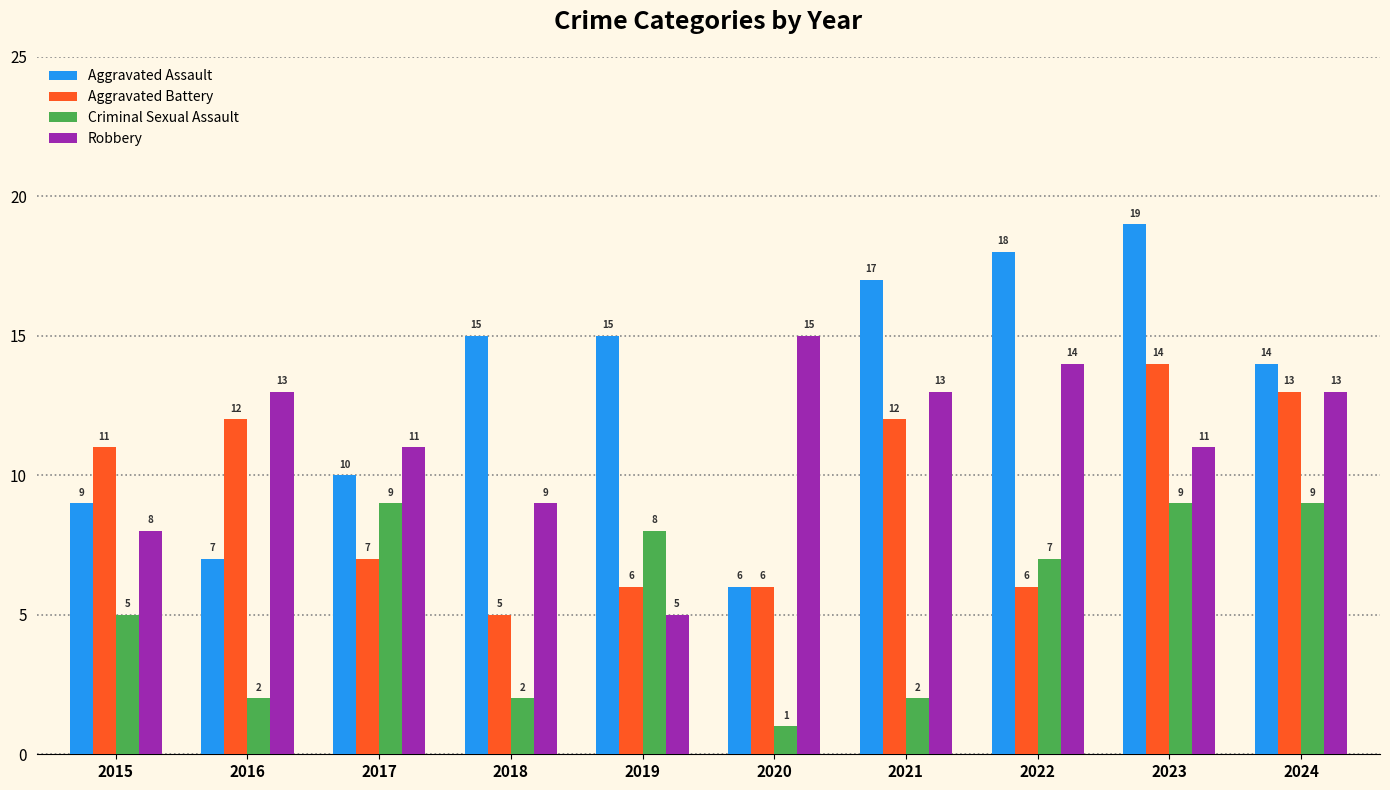

Does the chart contain any negative values?

No